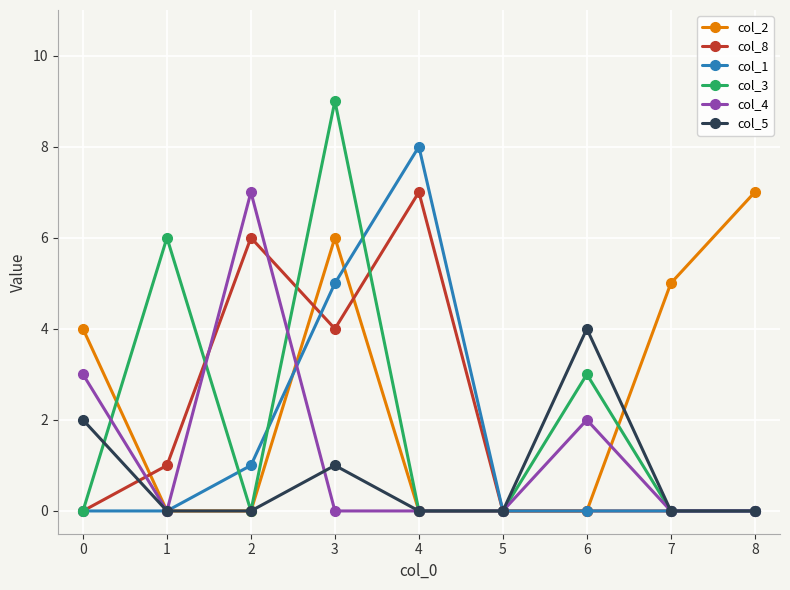

At which category is the sum across all series the highest?

3